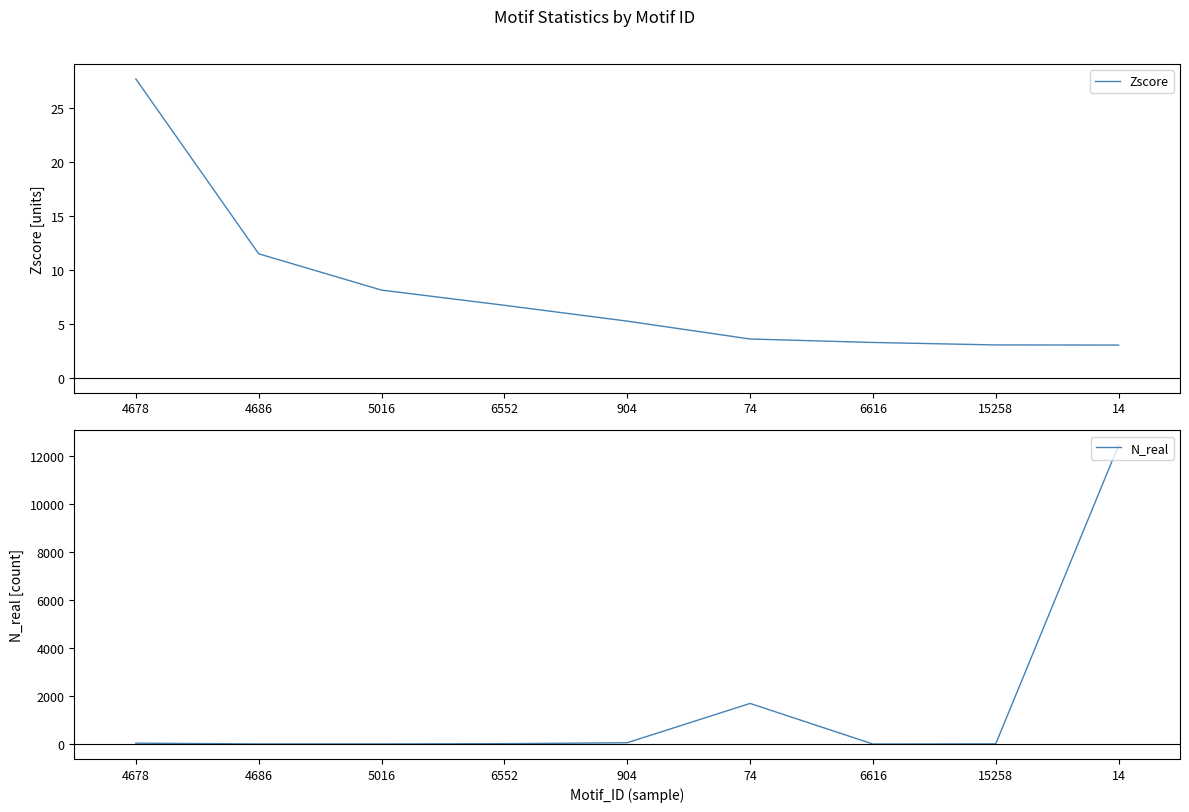

List the series in order of their overall mean, lowest first.

Zscore, N_real